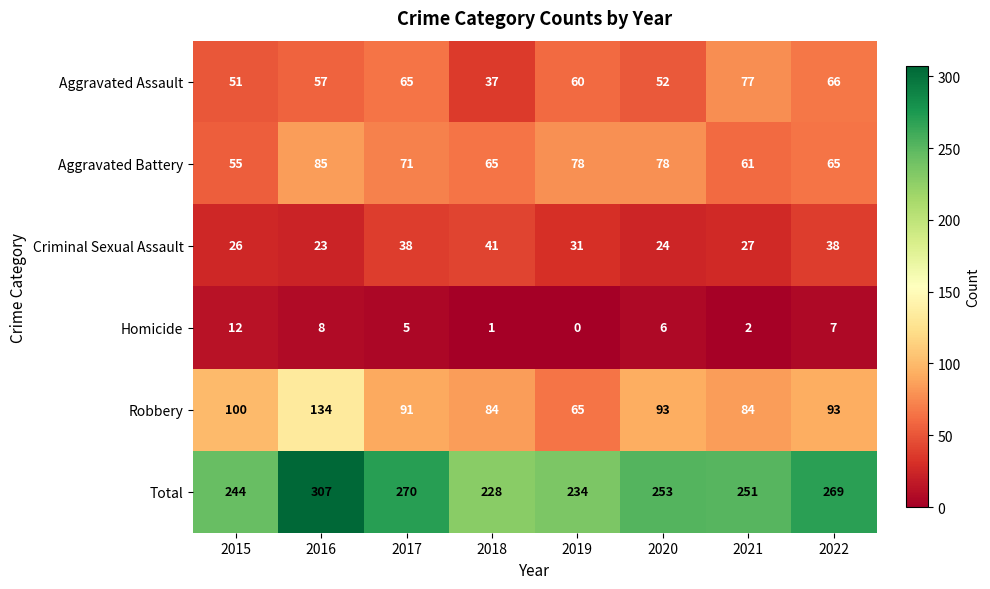

Which series has the largest range (max minus min)?

Total